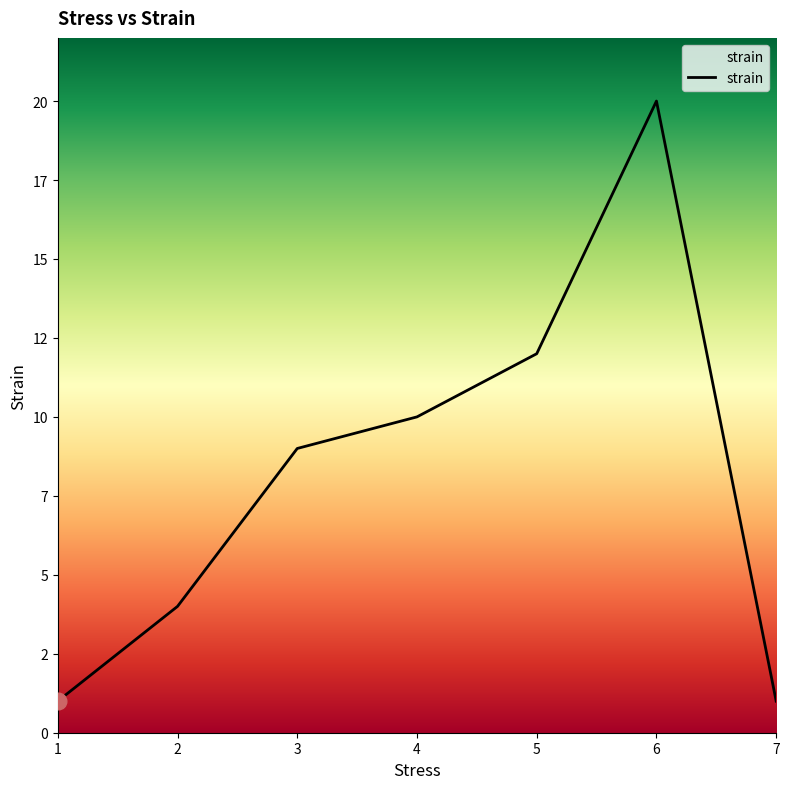

Rank the categories by value from lowest to highest.

1, 7, 2, 3, 4, 5, 6